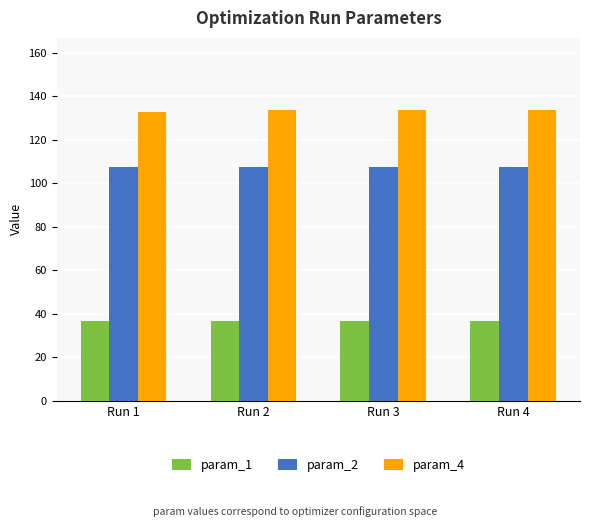

What is the average value of the param_2 series?

107.6